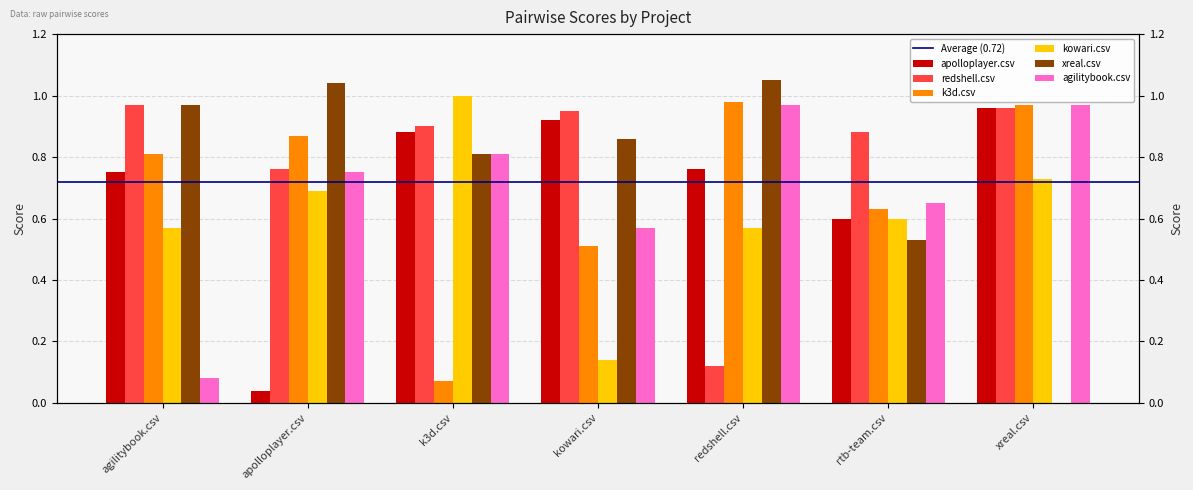

Which category has the highest value across all series?

redshell.csv